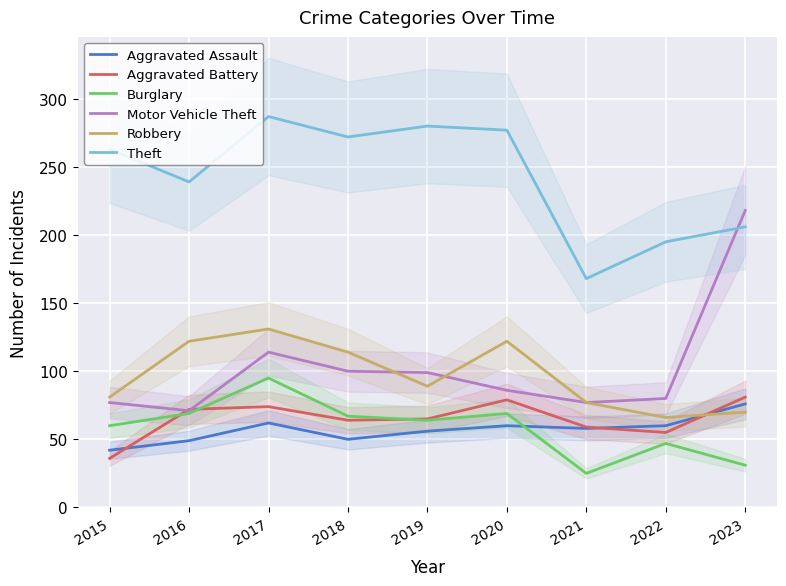

Which series changed the most between 2016 and 2022?

Robbery